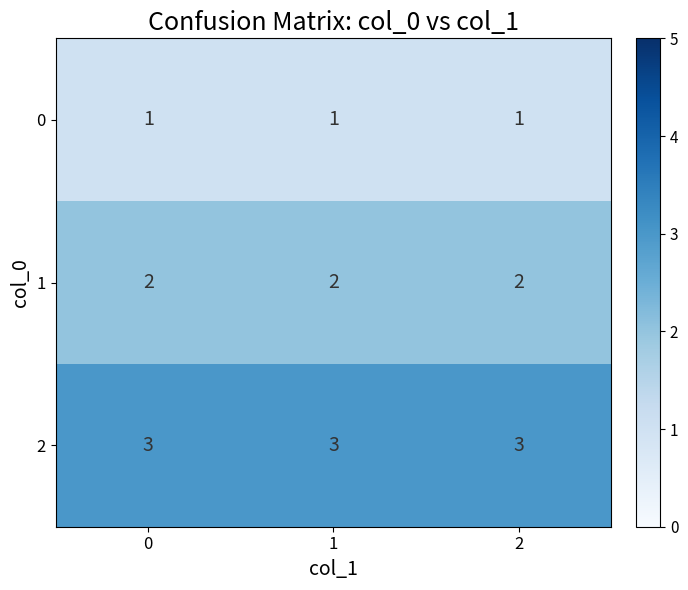

How many distinct data groups are displayed?

3